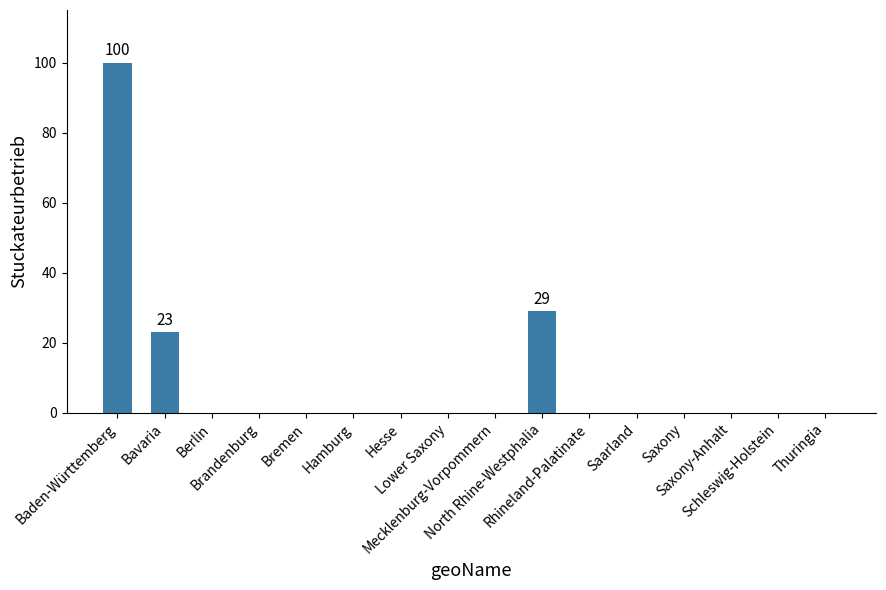

Count the number of data series in this chart.

1